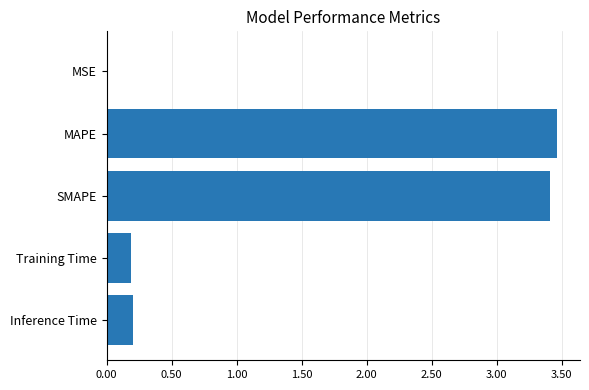

How many distinct data groups are displayed?

1